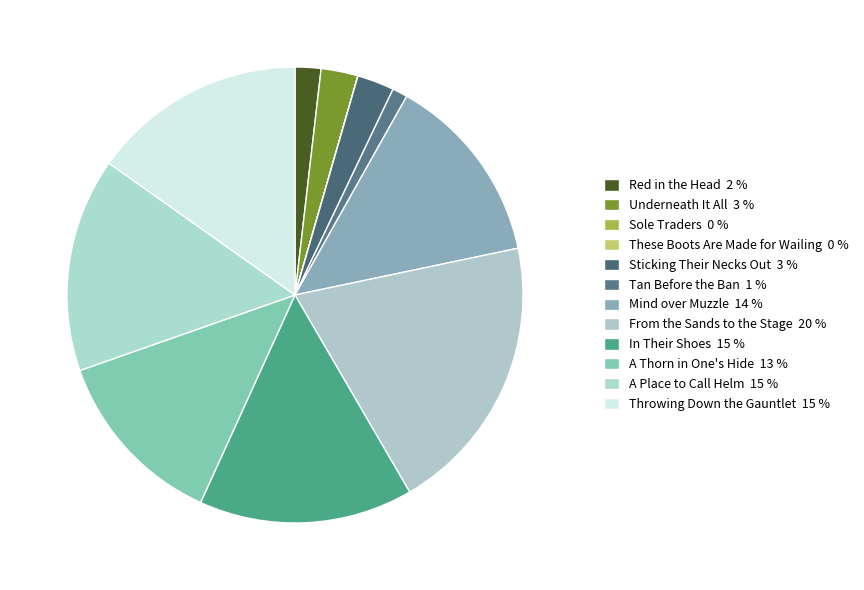

Combined, do Sticking Their Necks Out and From the Sands to the Stage account for over 50%?

No